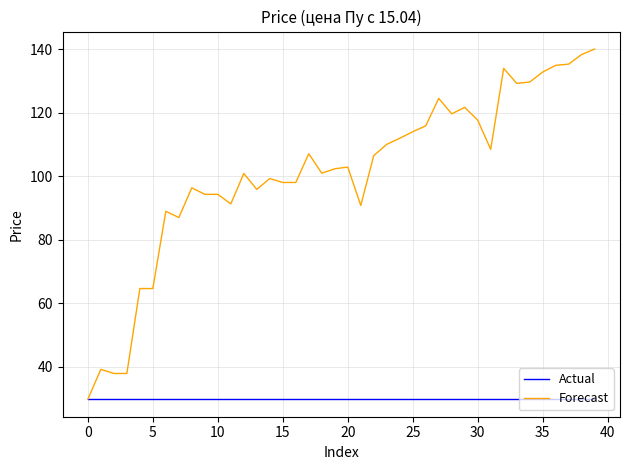

Which series has the widest spread of values?

Forecast